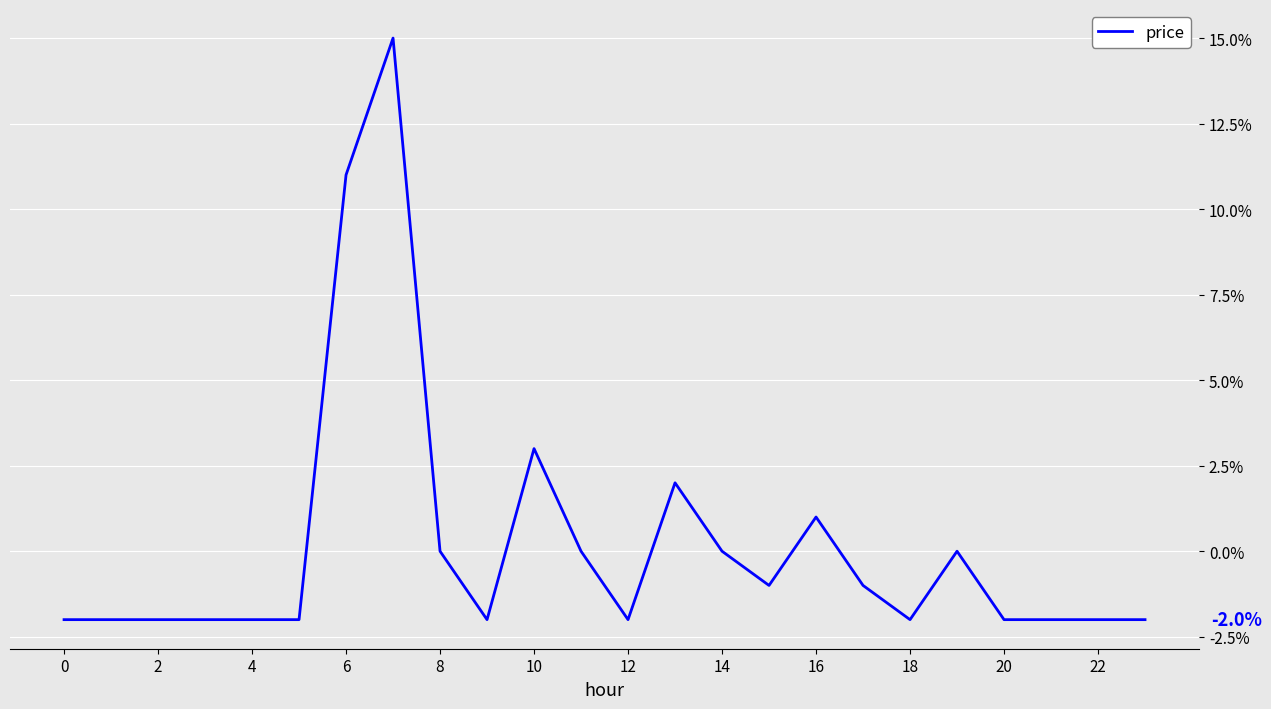

Does the chart display data point markers on the line(s)?

No